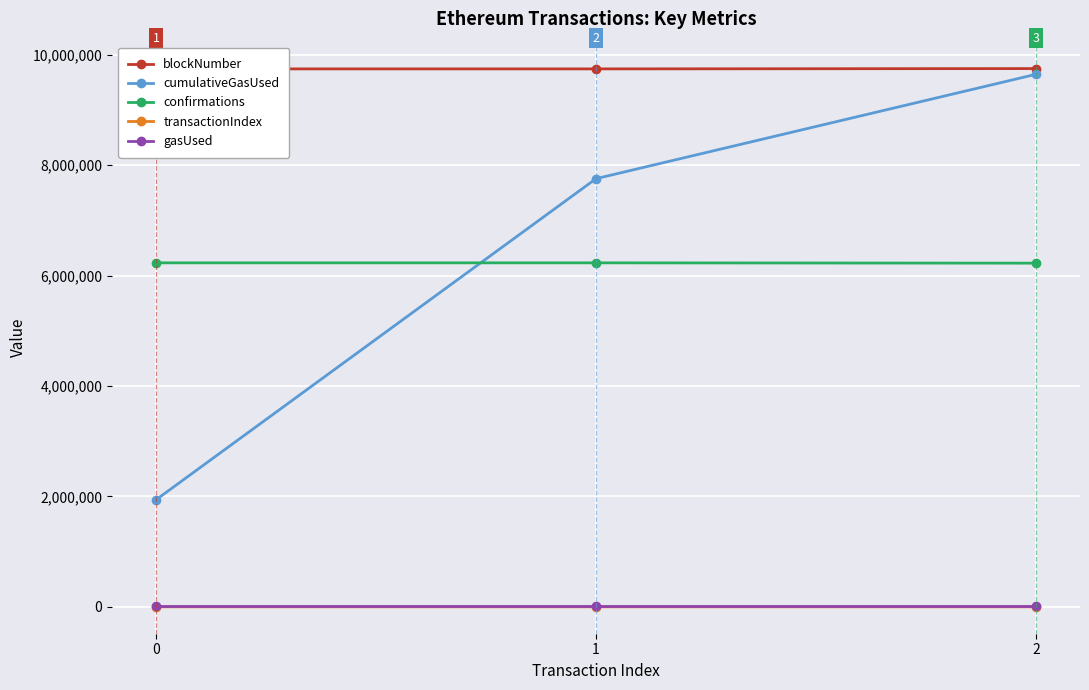

What is the difference between the blockNumber values at 2 and 1?

5791